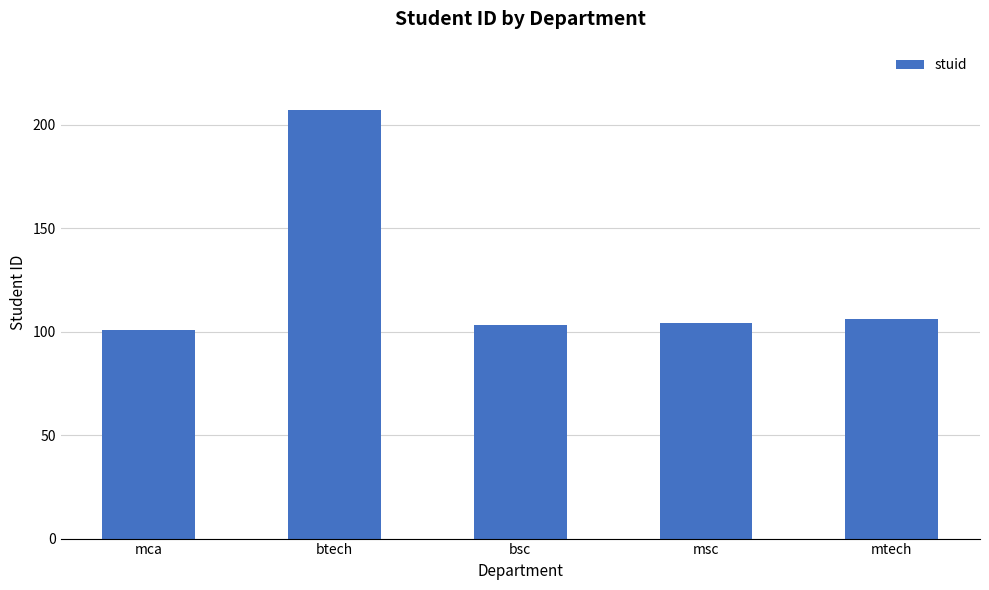

Reading right to left, list all the values displayed in this chart.

106	104	103	207	101